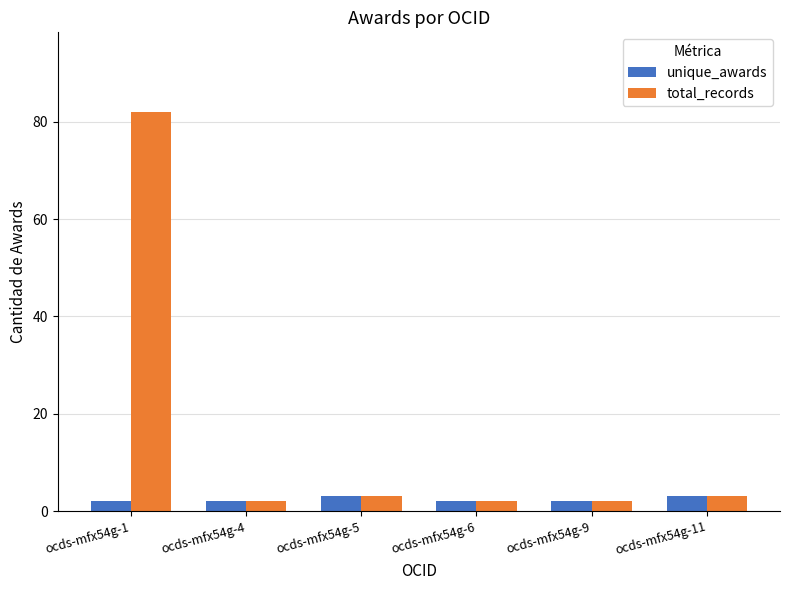

Rank the series by their average value, from lowest to highest.

unique_awards, total_records